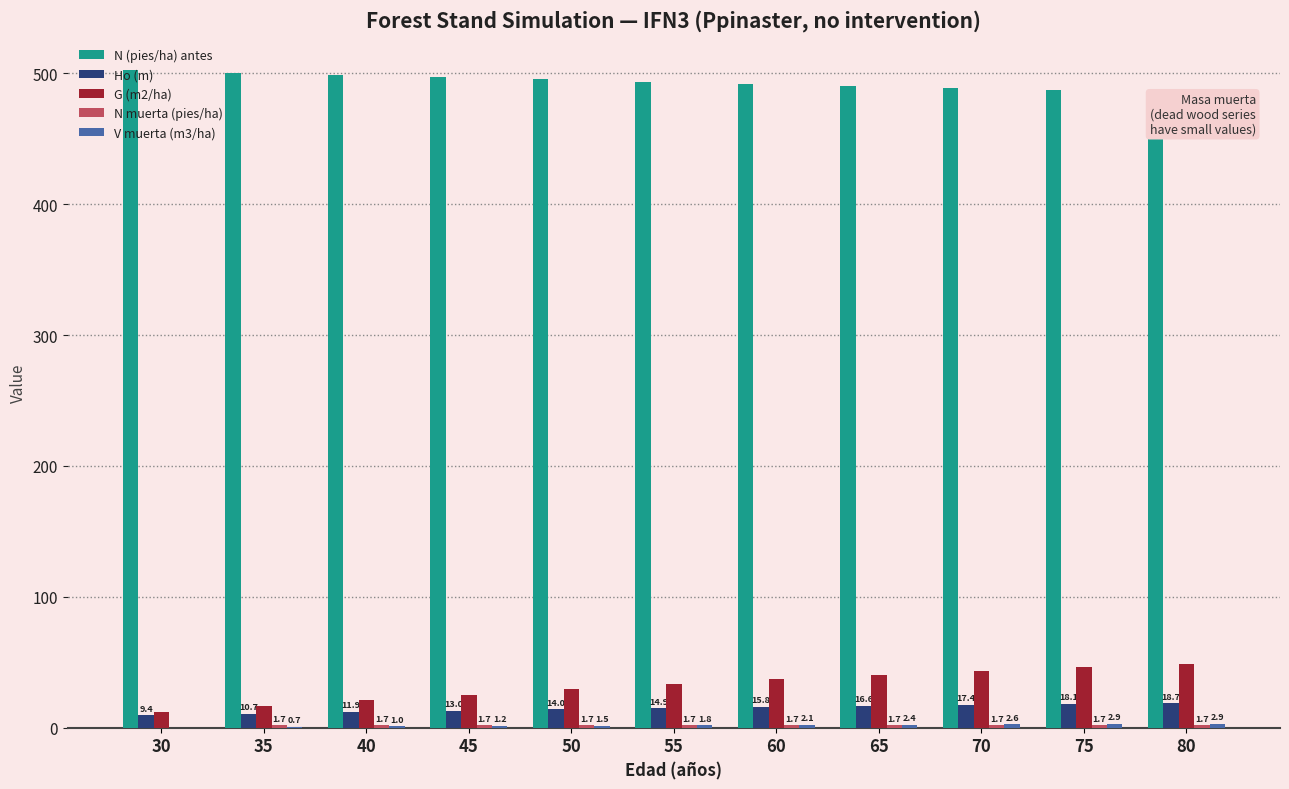

What is the sum of the G (m2/ha) values at 45 and 55?

58.4